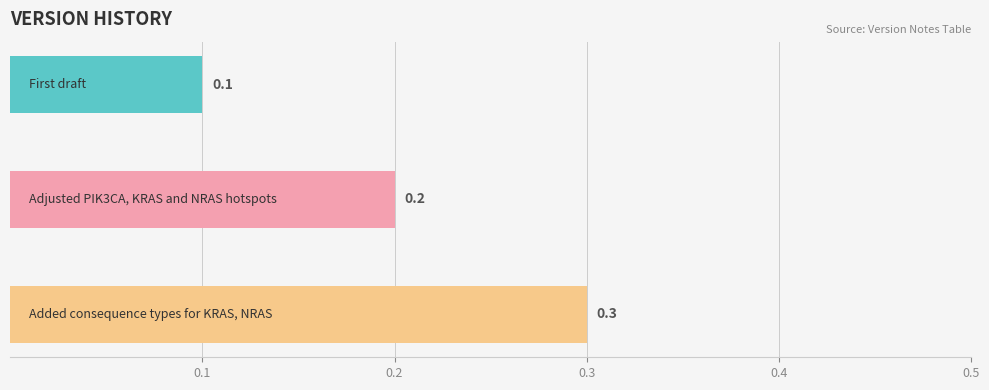

What is the value of the 1st bar from the top?

0.1